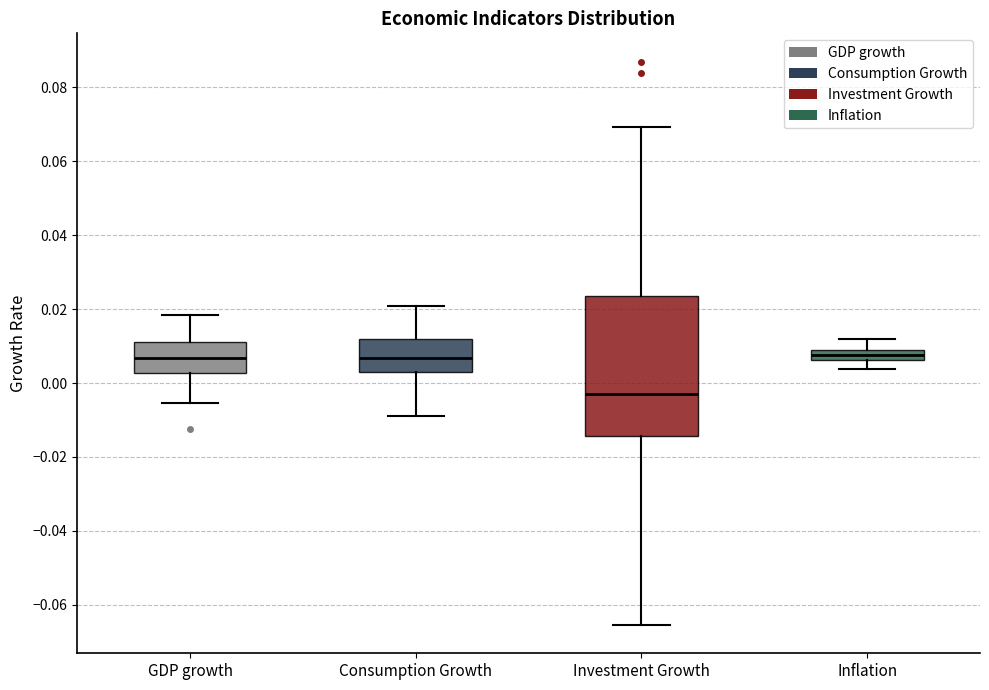

Where is the lower edge of the box for GDP growth on the y-axis? The values are not printed on the chart, so give them approximately, as read against the axis.

0.002